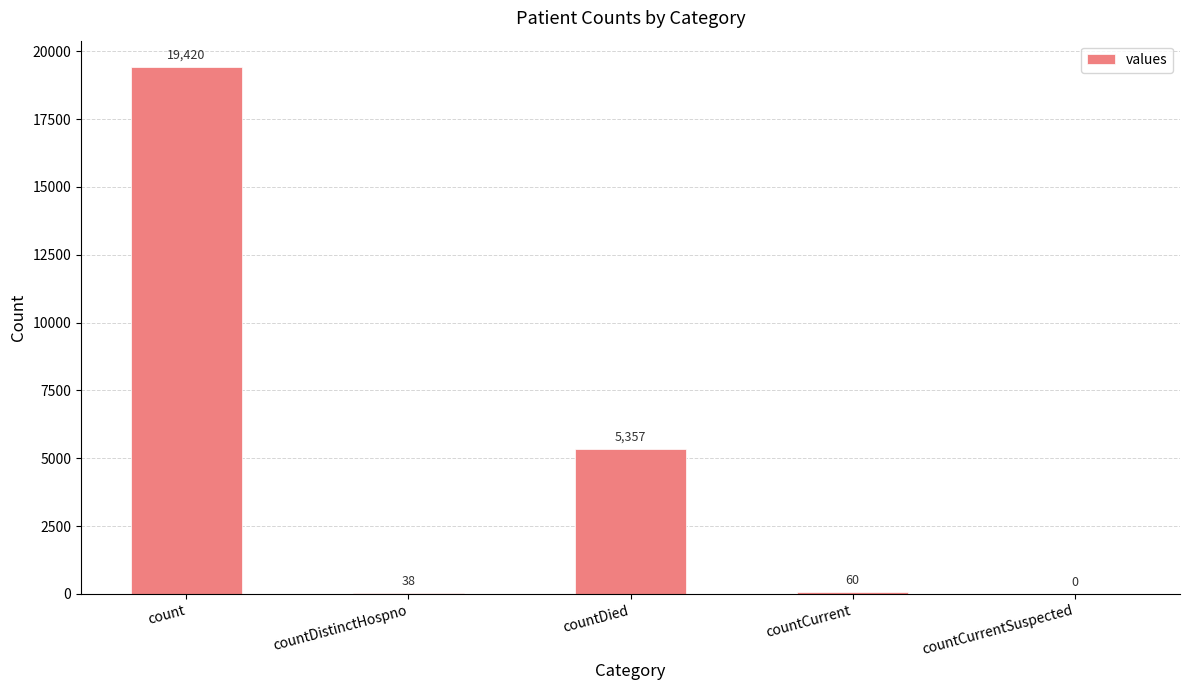

What is the average value?

4975